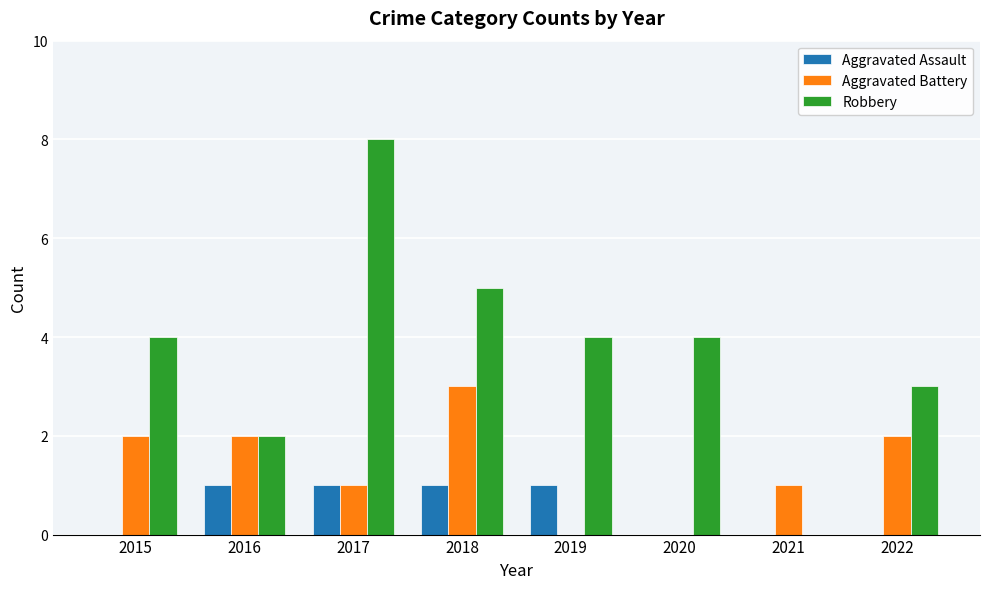

What is the difference between the Robbery values at 2017 and 2020?

4